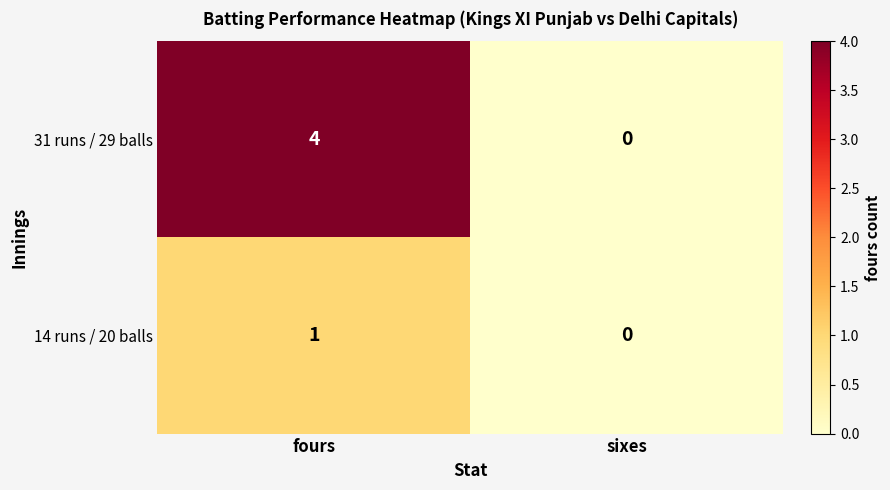

List the series in order of their peak value, lowest first.

14 runs / 20 balls, 31 runs / 29 balls